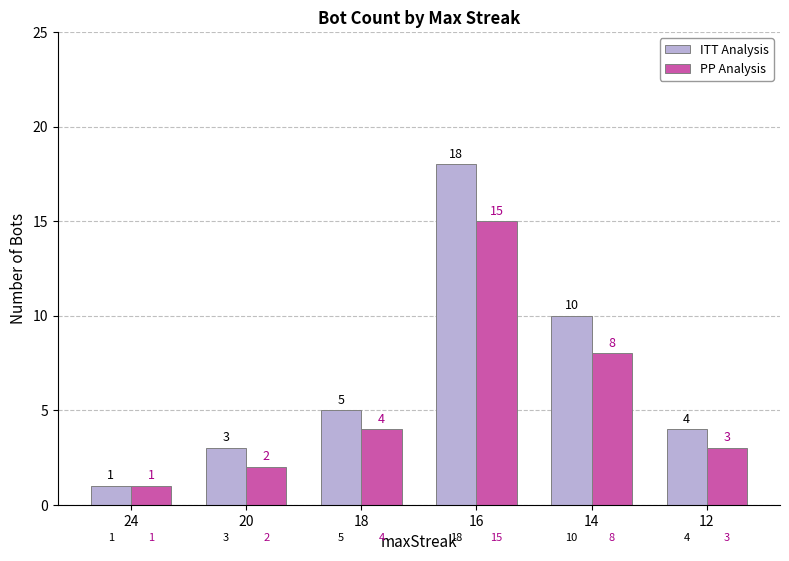

How many categories are shown in the chart?

6